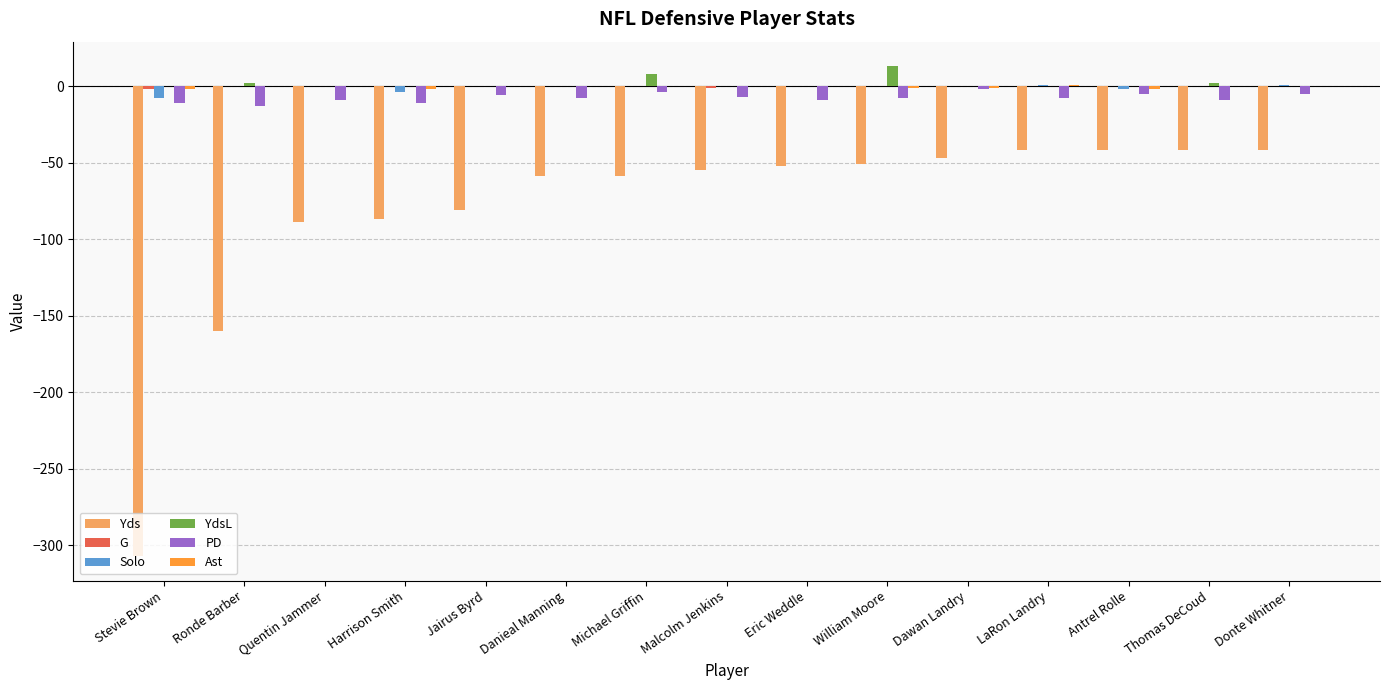

Does the chart contain stacked bars?

No